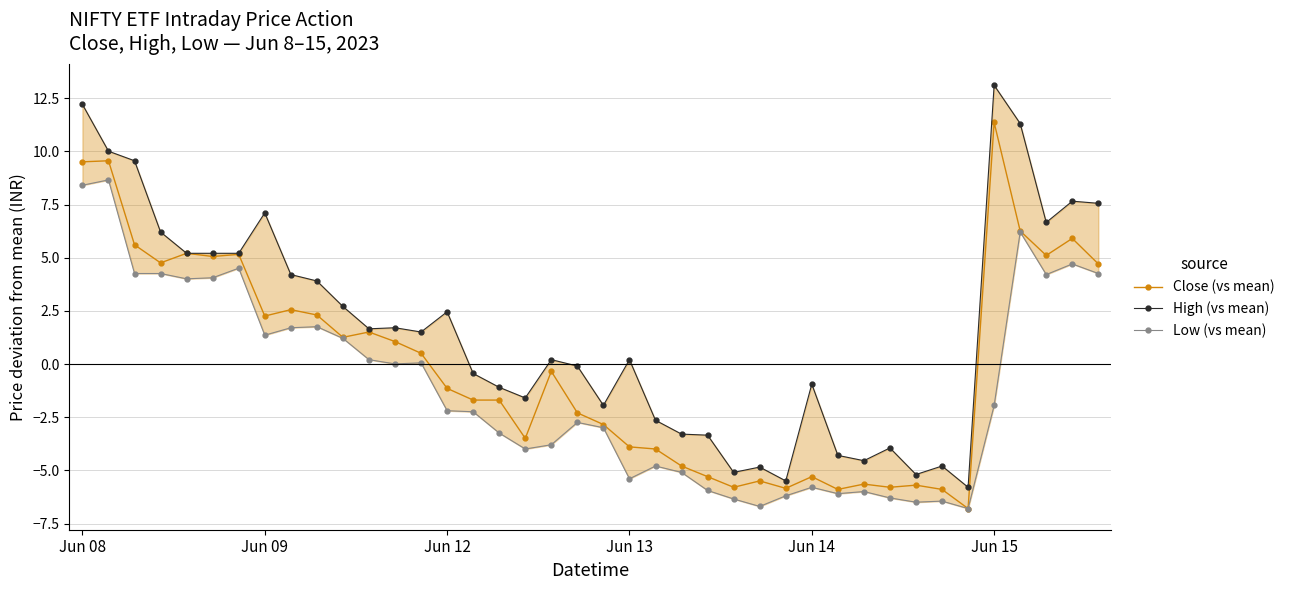

True or false: Close (vs mean) has more than 0 points higher than both neighbors.

True